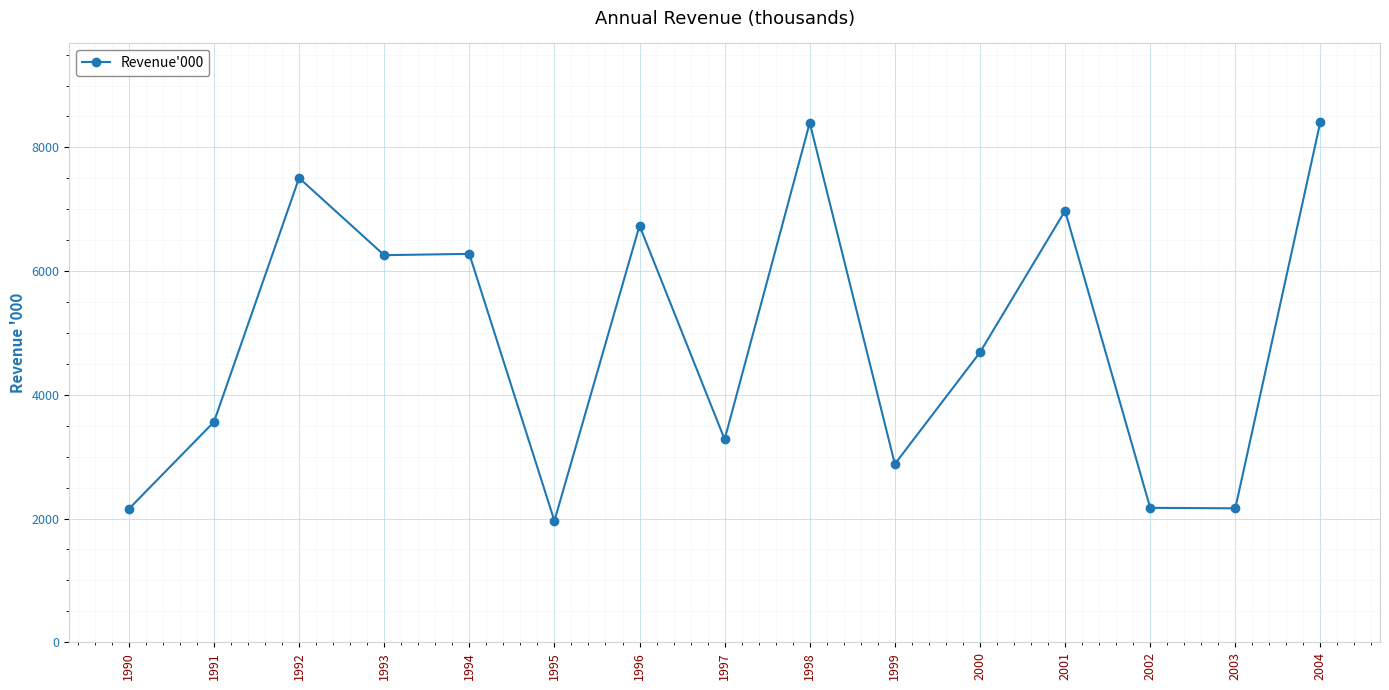

What value does the data have at 2001?

6976